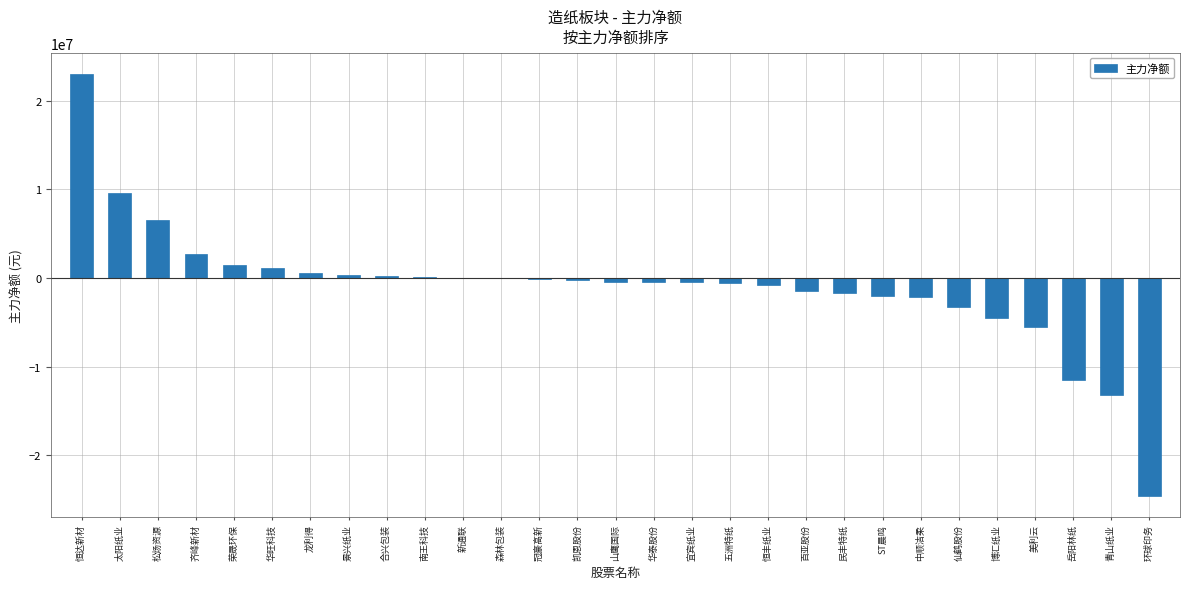

Which has a higher value, 太阳纸业 or ST晨鸣?

太阳纸业